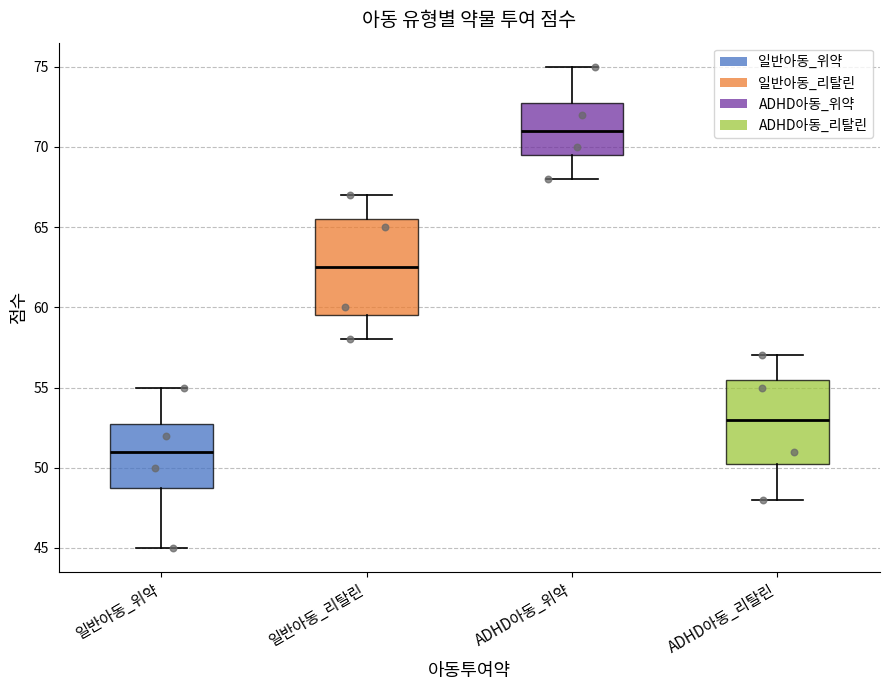

Where does the median line of the box for ADHD아동_리탈린 sit on the y-axis? The values are not printed on the chart, so give them approximately, as read against the axis.

53.0